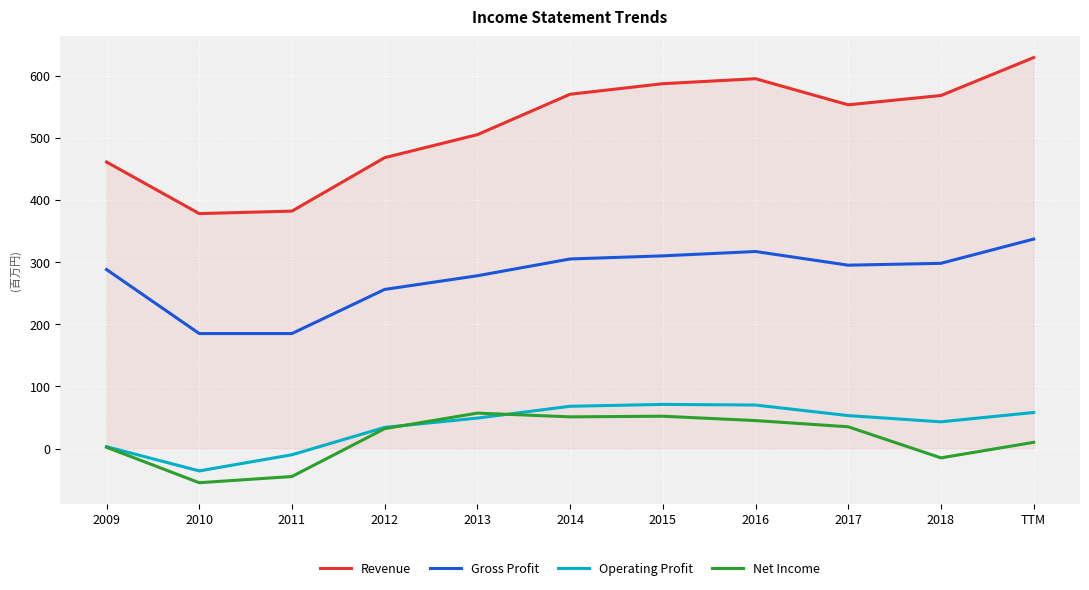

True or false: Net Income and Gross Profit intersect in this chart.

False